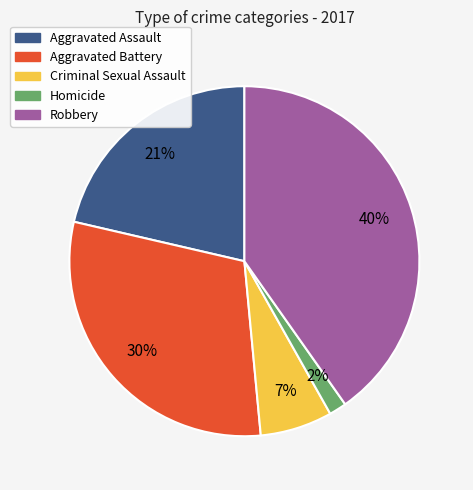

Is the sum of Homicide and Aggravated Battery greater than half?

No